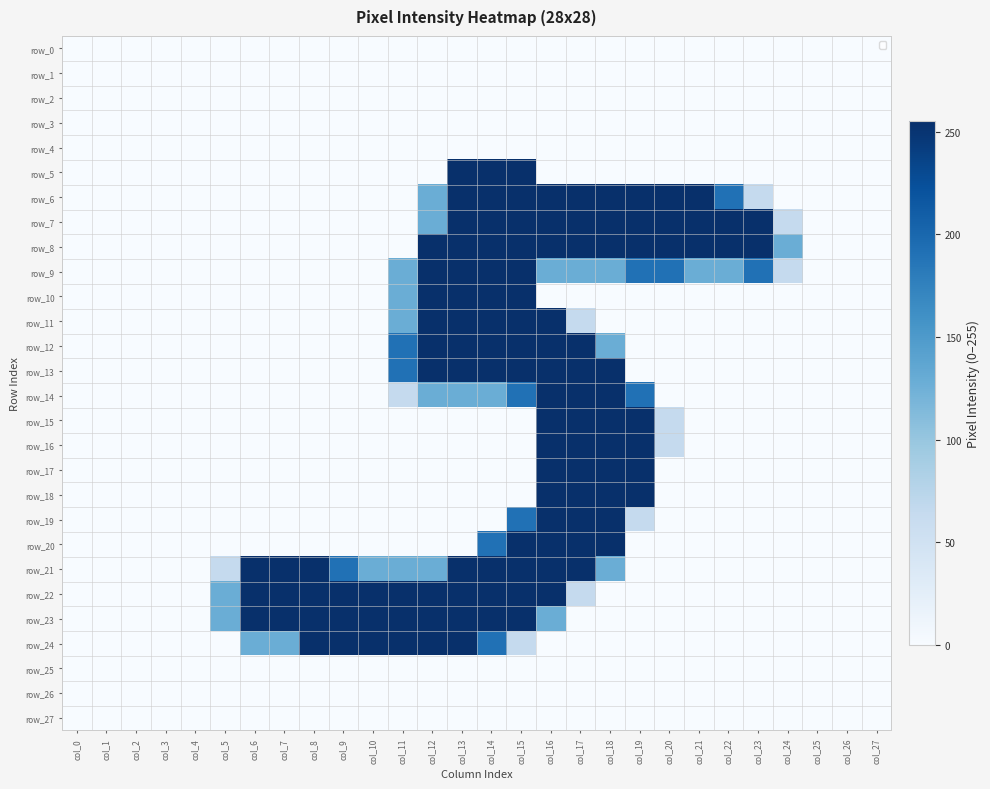

How many distinct data groups are displayed?

28